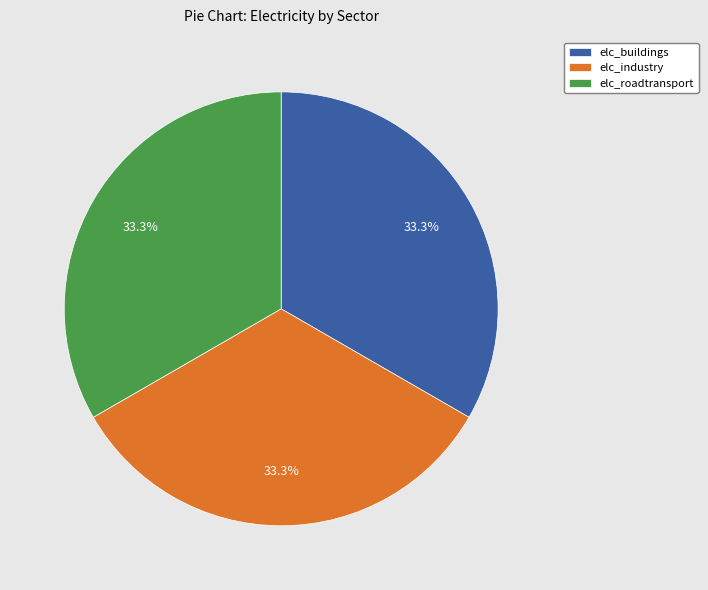

What is the ratio of the value at elc_buildings to the value at elc_industry?

1.0